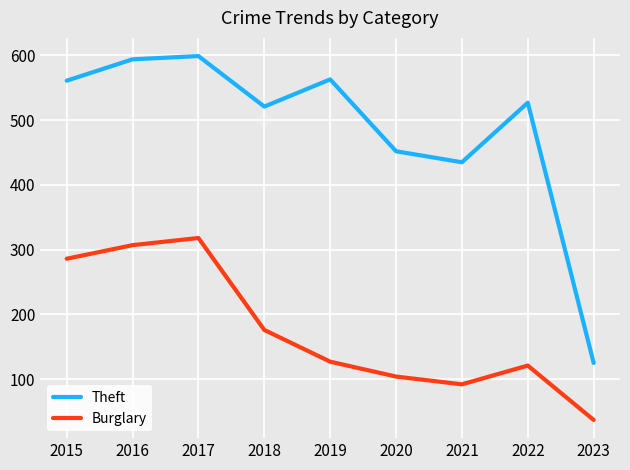

What is the difference between the maximum and minimum values in the Theft series?

474